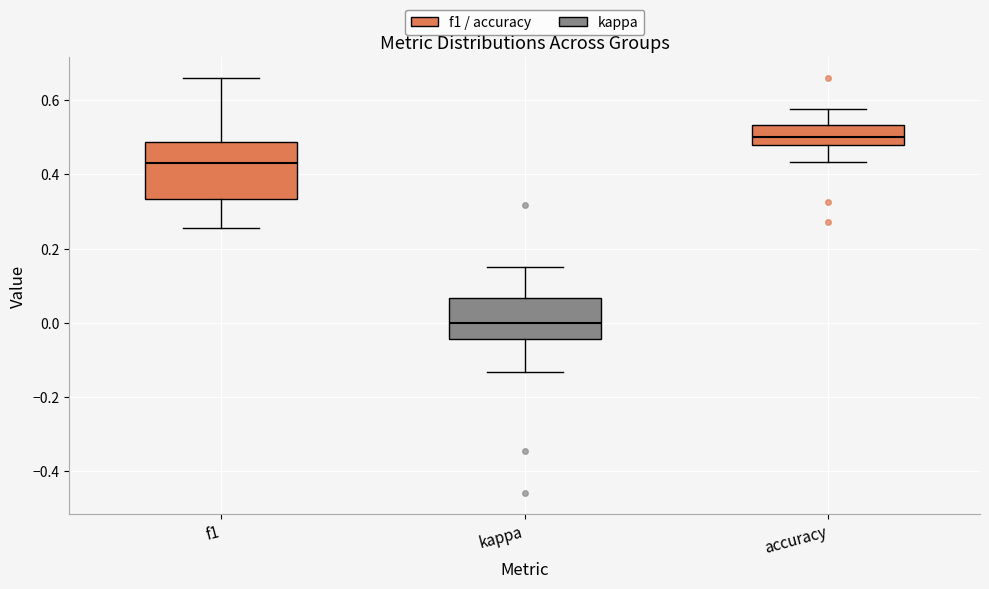

Reading left to right, read every box against the y-axis: the position of its median line, the range the box covers, and the ends of its whiskers. The values are not printed on the chart, so give them approximately, as read against the axis.

f1: median 0.42, box 0.34 to 0.48, whiskers 0.26 to 0.66
kappa: median 0.00, box -0.04 to 0.06, whiskers -0.14 to 0.16
accuracy: median 0.50, box 0.48 to 0.54, whiskers 0.44 to 0.58